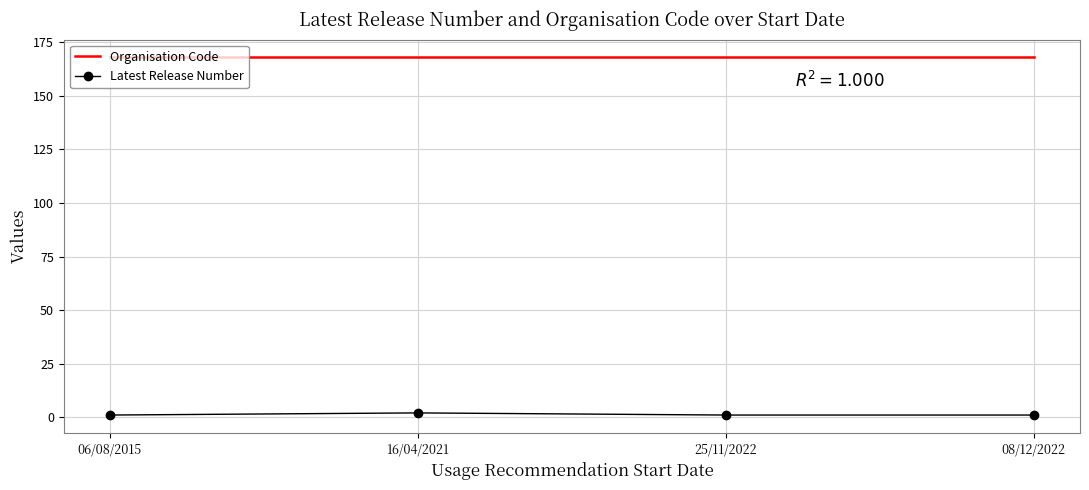

How many distinct data groups are displayed?

2